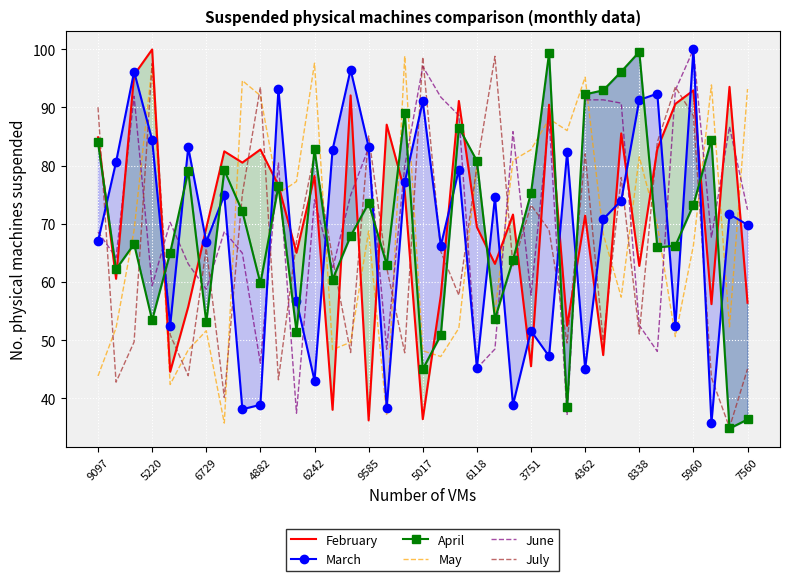

What is the difference between the maximum and minimum values in the April series?

64.7